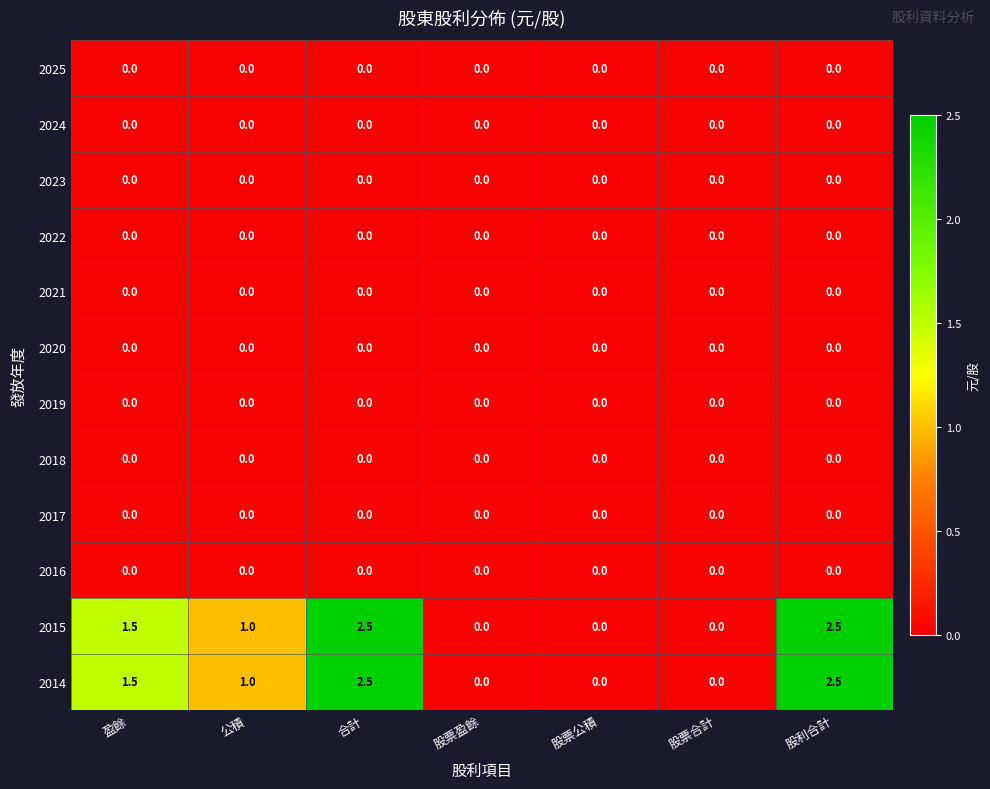

What is the spread (max minus min) of values at 盈餘?

1.5